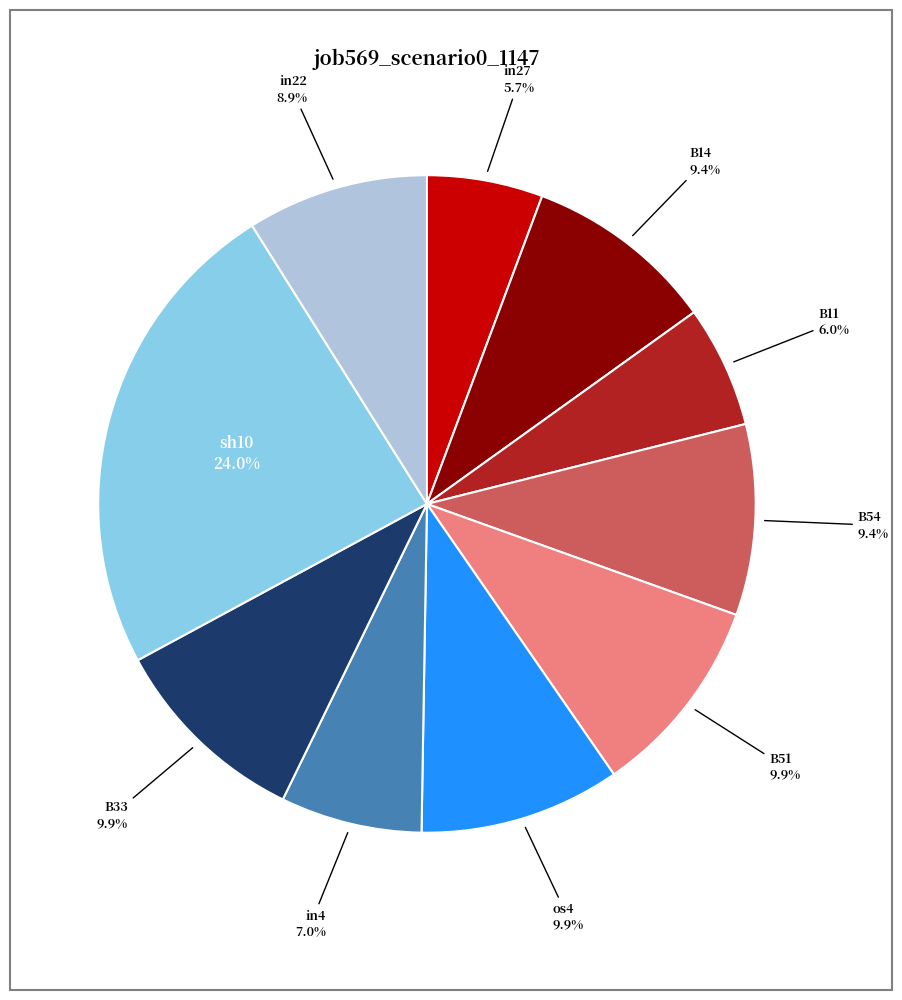

Is there any slice that represents more than half of the pie?

No